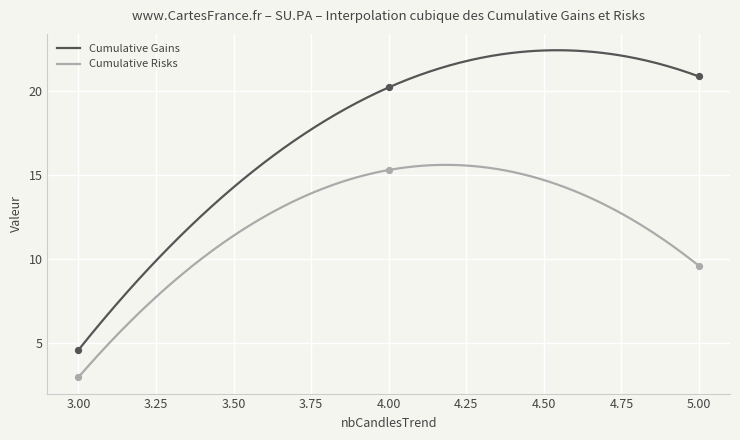

True or false: Cumulative Gains and Cumulative Risks intersect in this chart.

False